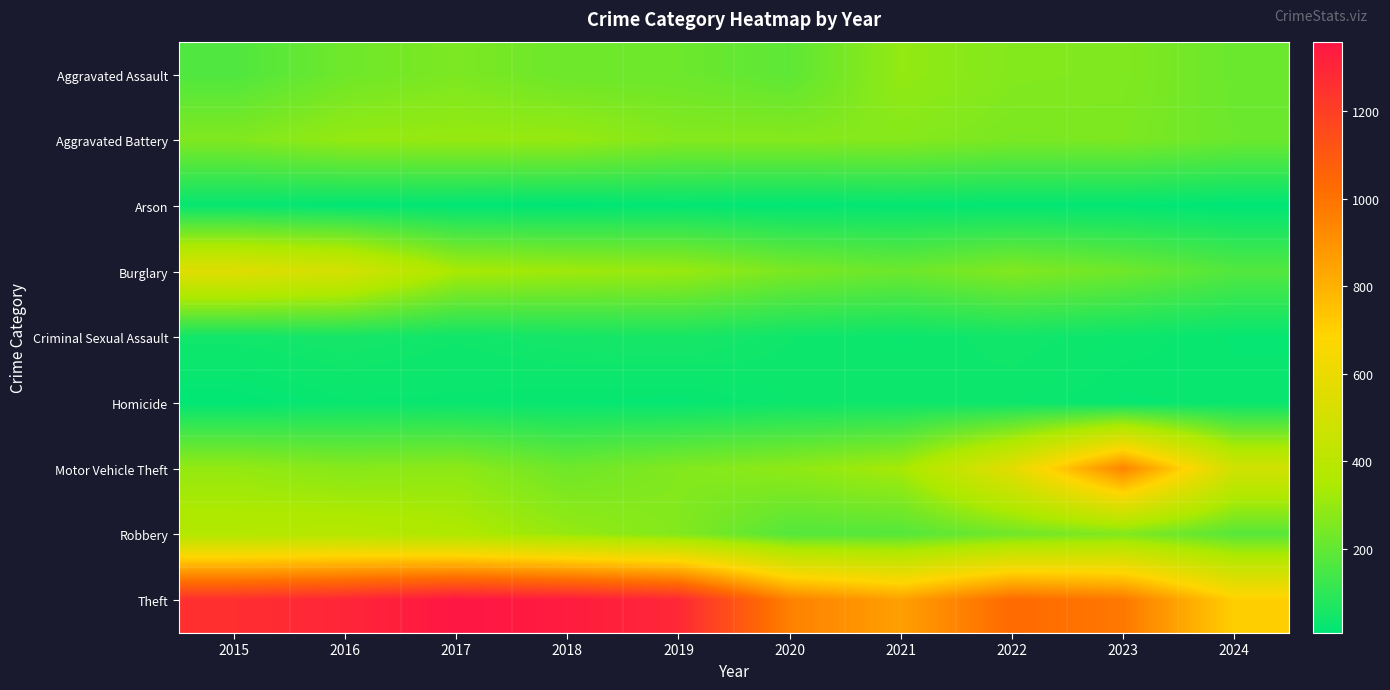

At which category is the sum across all series the highest?

2016